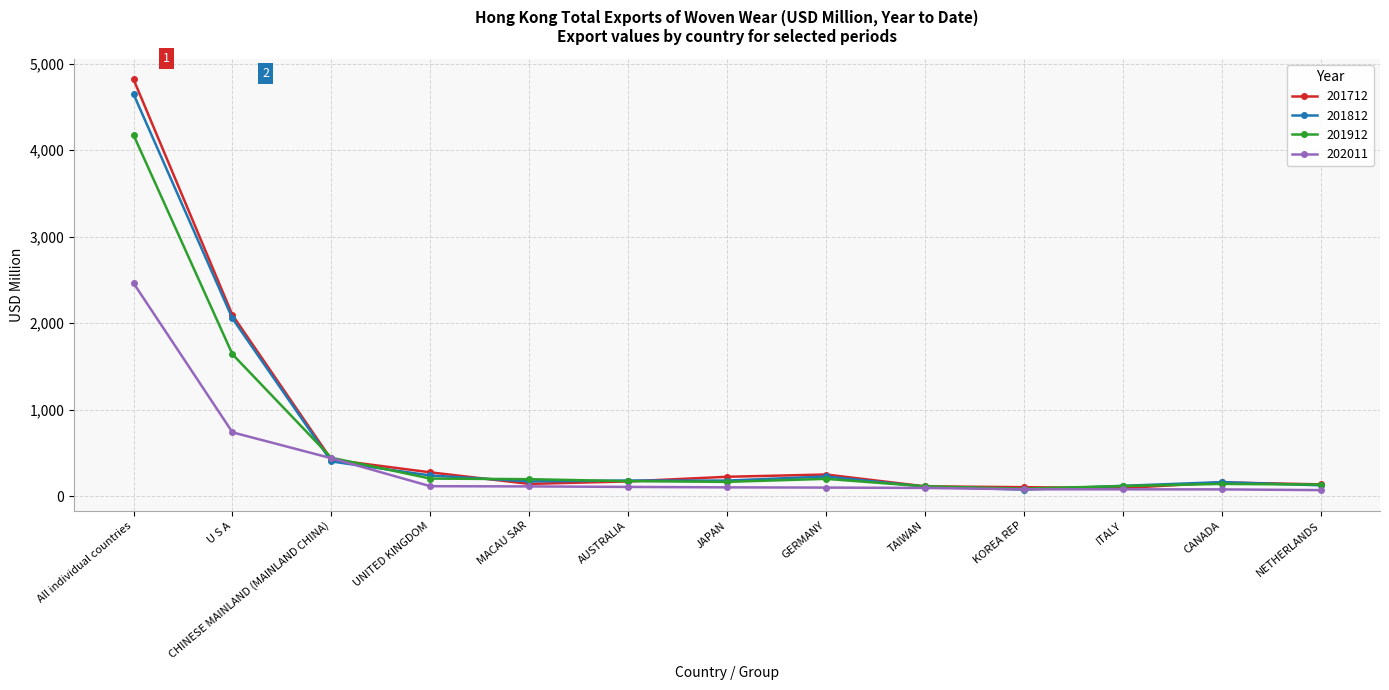

What is the lowest value of the 202011 series?

68.4